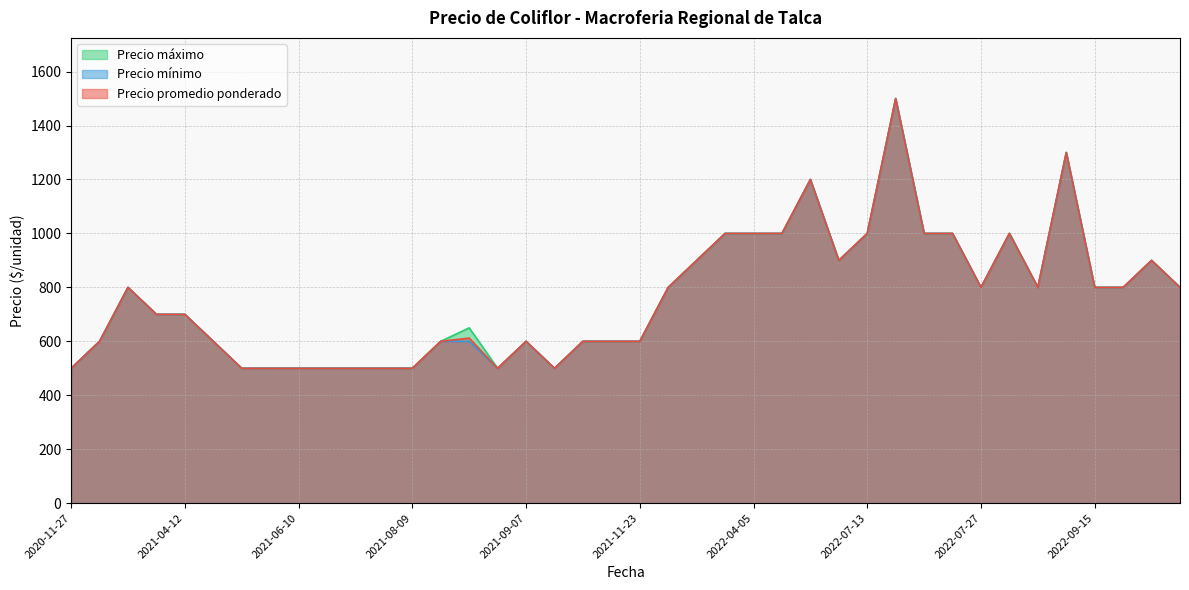

List the series in order of their overall mean, highest first.

Precio máximo, Precio promedio ponderado, Precio mínimo